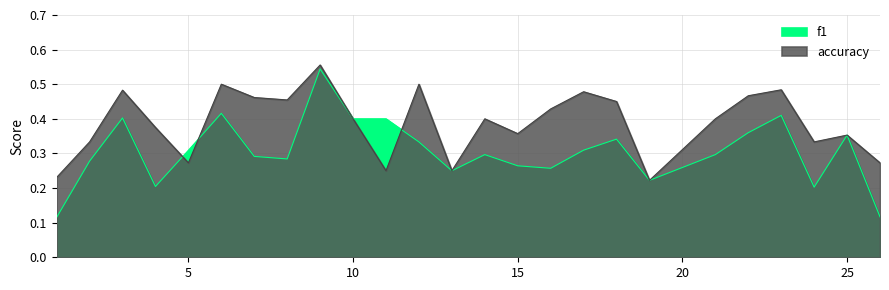

Does the chart have visible grid lines?

Yes